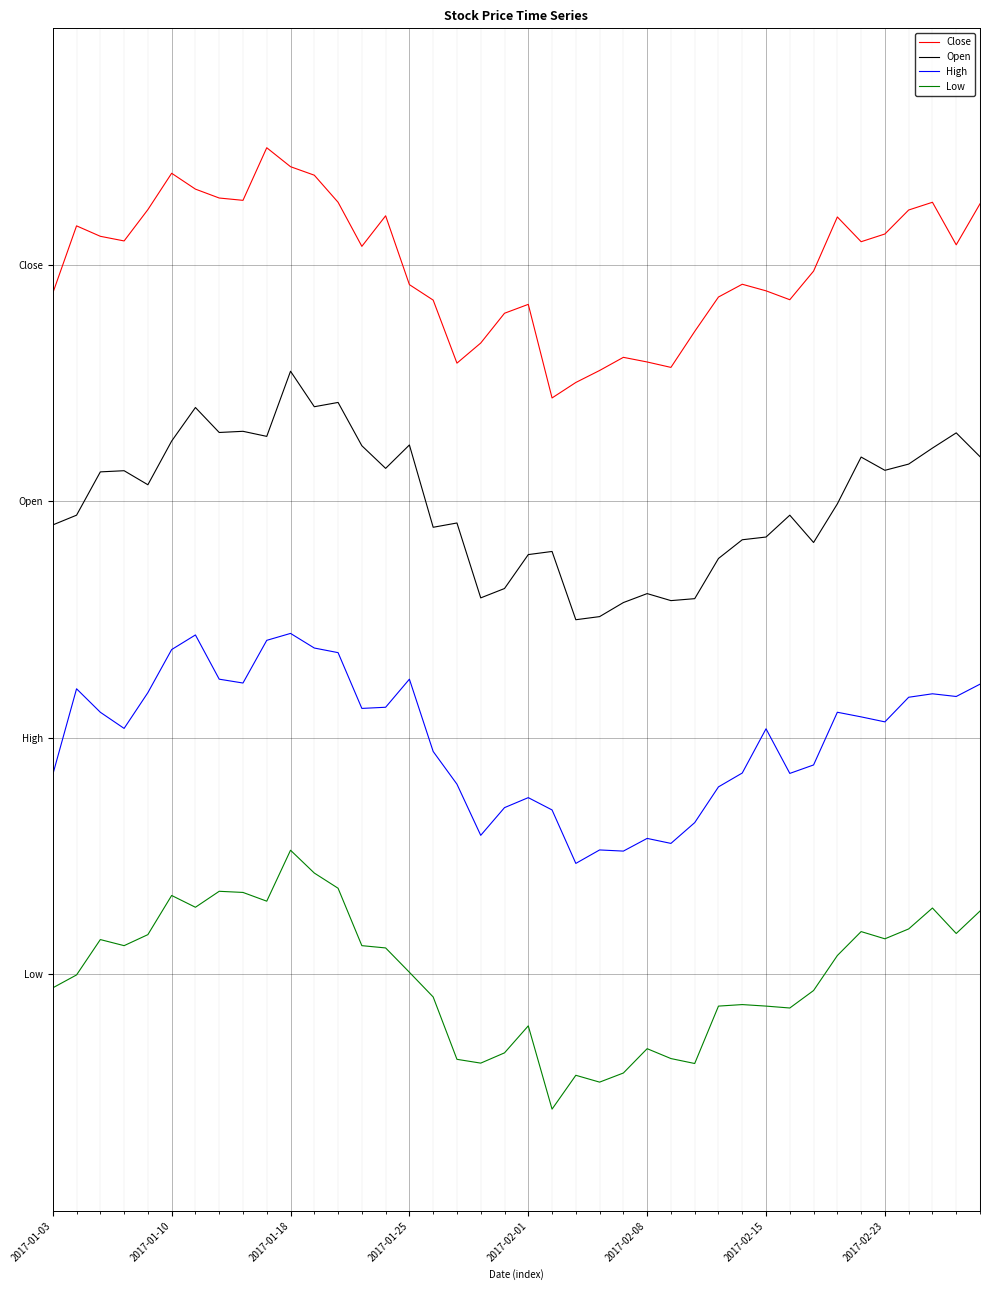

What are all the series names shown in the legend?

Close, Open, High, Low